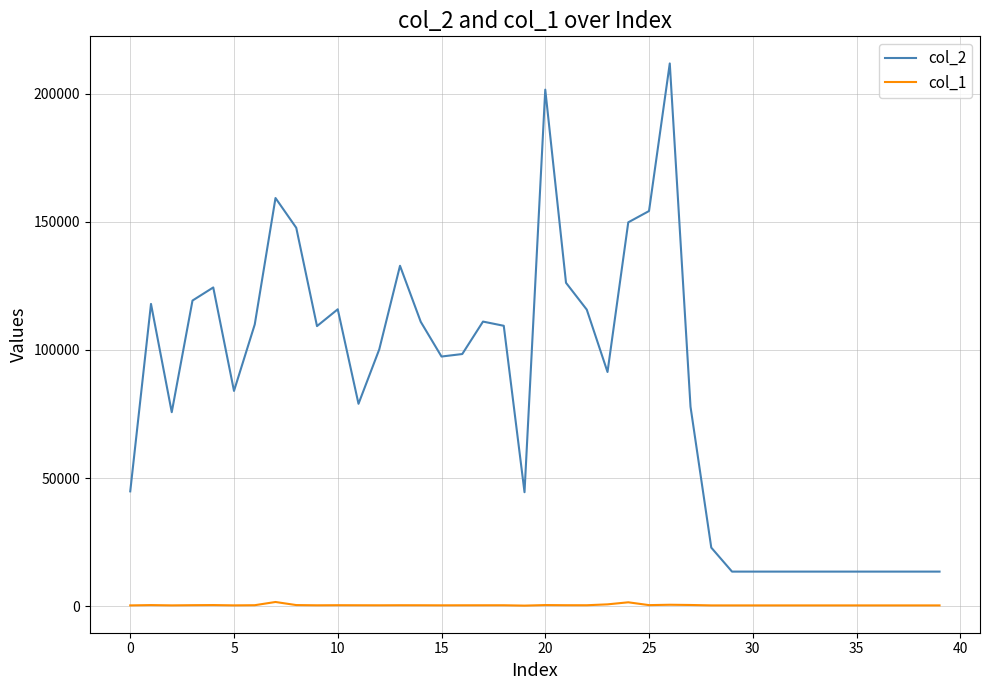

True or false: col_1 and col_2 intersect in this chart.

False